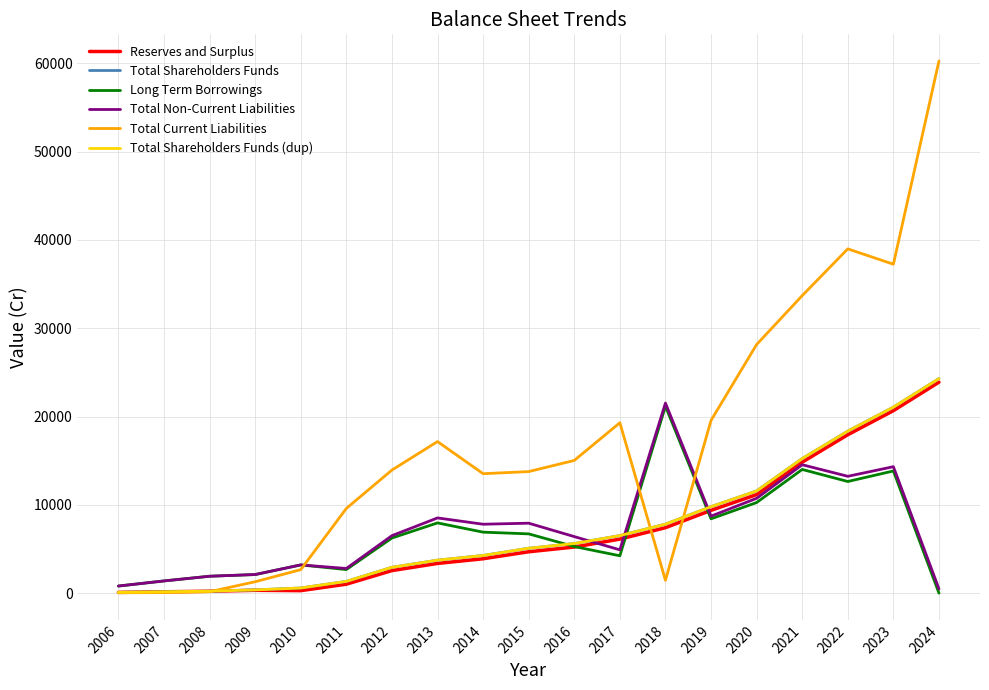

Reading left to right, list all the values displayed in this chart.

Reserves and Surplus: 86.4	154.3	217.4	322.2	283.6	1014.2	2554.0	3363.8	3892.9	4685.5	5220.2	6117.0	7412.0	9375.6	11157.5	14827.2	17937.0	20660.5	23887.7
Total Shareholders Funds: 90.4	159.3	222.4	371.2	584.5	1334.4	2925.7	3735.6	4264.6	5083.5	5619.2	6516.4	7812.0	9792.7	11571.8	15238.9	18344.6	21061.9	24290.3
Long Term Borrowings: 805.9	1382.7	1915.3	2105.4	3196.1	2669.2	6241.6	7952.9	6904.6	6712.6	5276.3	4231.2	21167.0	8415.7	10259.5	14005.7	12640.3	13835.1	0.0
Total Non-Current Liabilities: 805.9	1382.7	1915.3	2109.2	3198.6	2795.1	6510.4	8516.6	7804.0	7921.1	6403.3	4903.7	21522.5	8718.7	10737.0	14539.7	13230.0	14317.0	480.9
Total Current Liabilities: 44.2	67.3	157.3	1293.2	2659.9	9591.5	13936.1	17164.1	13525.3	13764.6	15026.2	19292.9	1457.8	19557.3	28150.8	33686.3	38980.1	37240.8	60257.2
Total Shareholders Funds (dup): 90.4	159.3	222.4	371.2	584.5	1334.4	2925.7	3735.6	4264.6	5083.5	5619.2	6516.4	7812.0	9792.7	11571.8	15238.9	18344.6	21061.9	24290.3